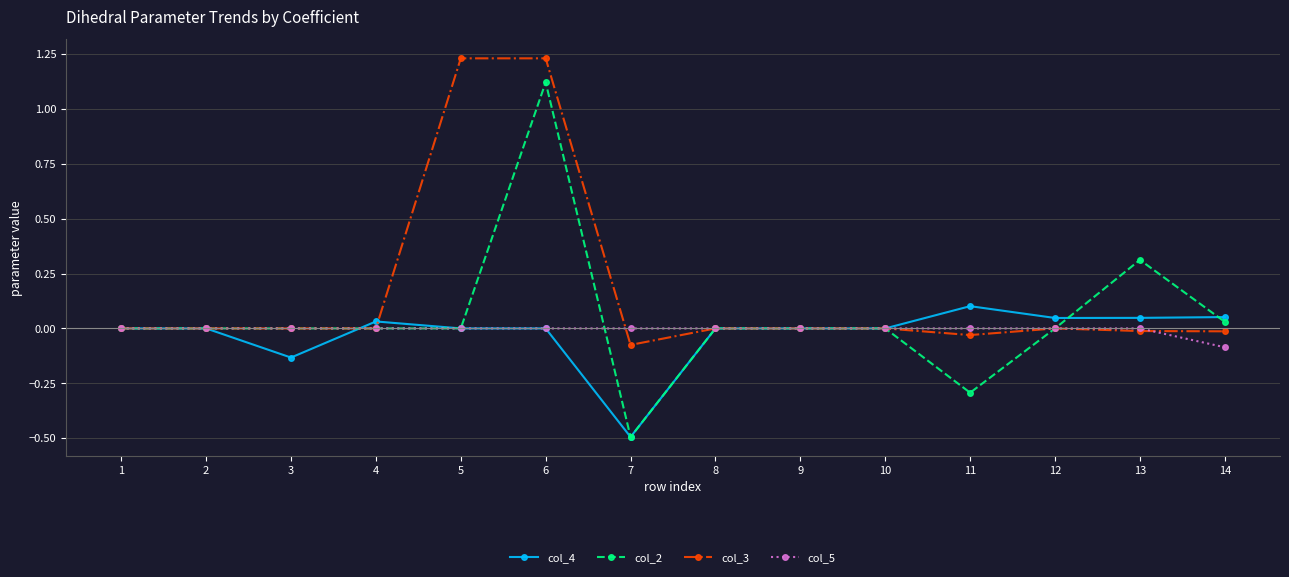

How many lines are shown in the chart?

4